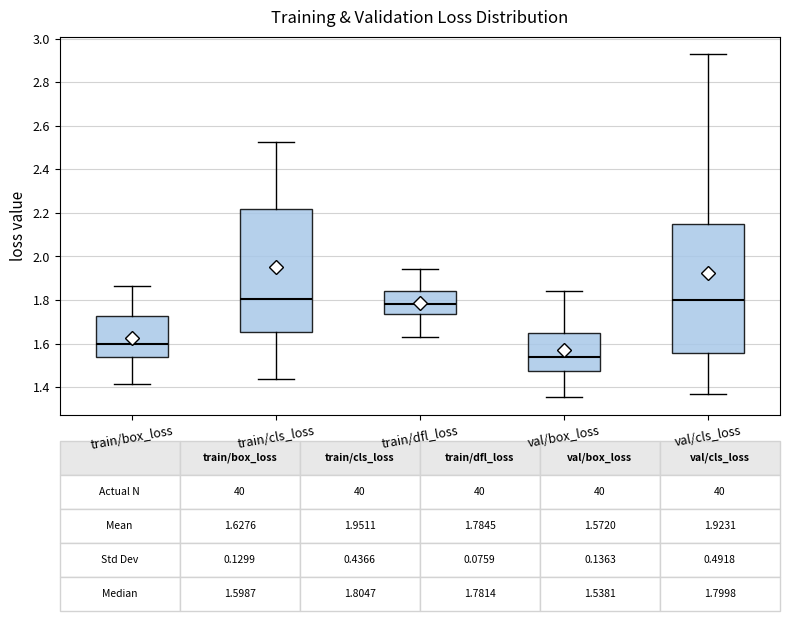

Which box is the tallest, from its lower edge to its upper edge?

val/cls_loss